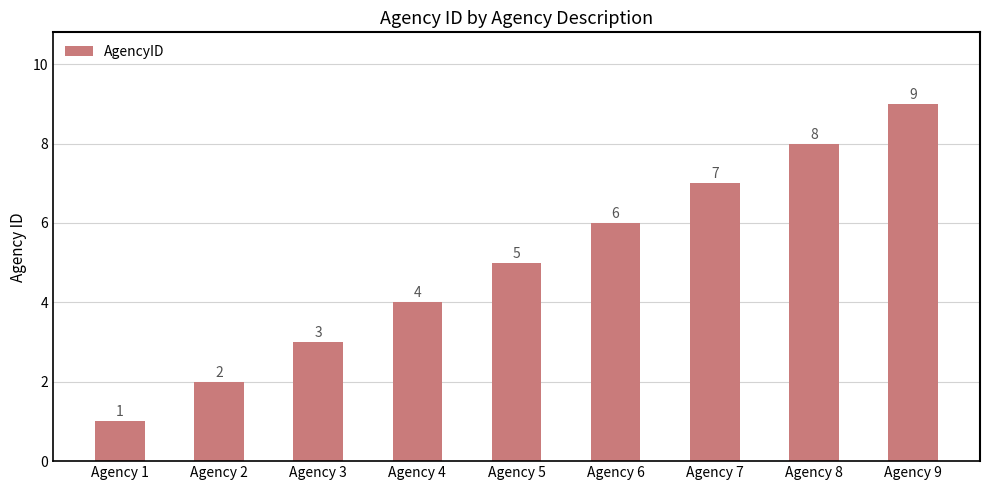

What is the ratio of the value at Agency 5 to the value at Agency 9?

0.6